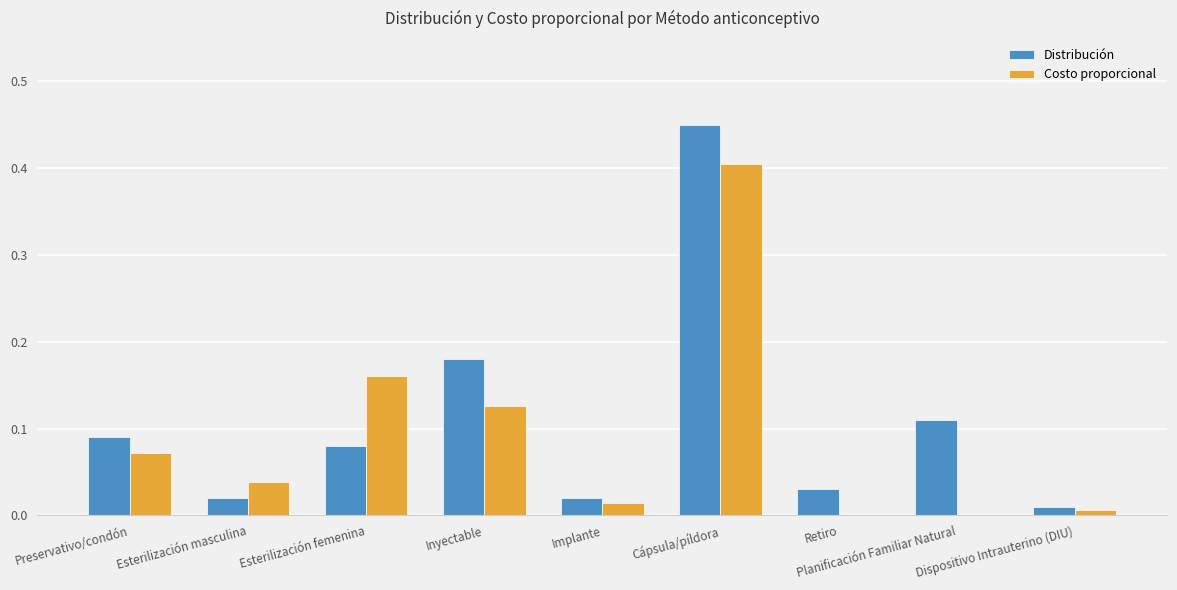

Is it true that Distribución equals 0.0 at Dispositivo Intrauterino (DIU)?

True